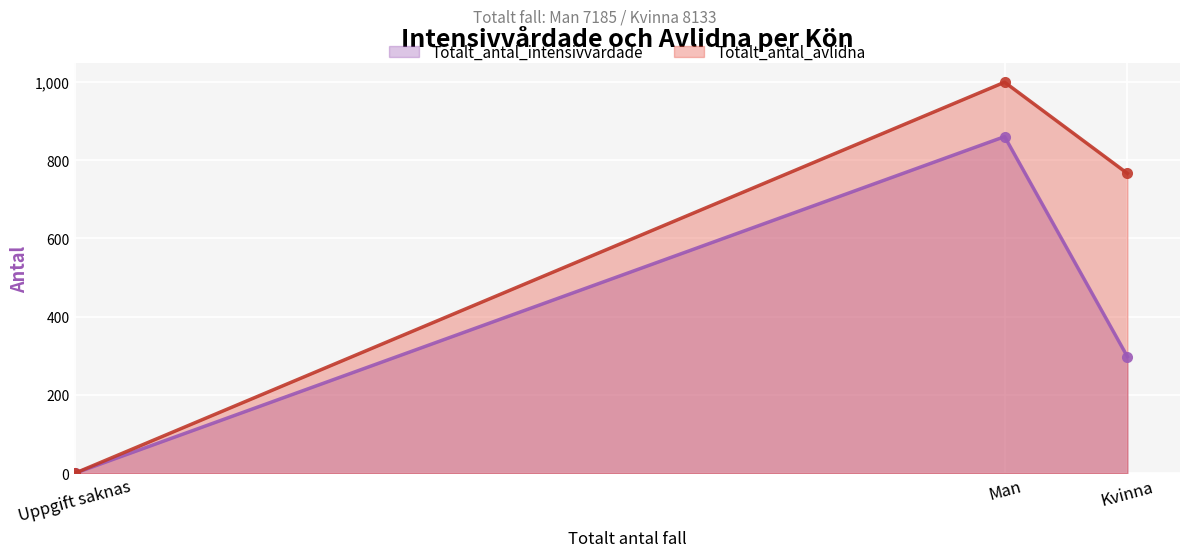

Between Kvinna and Uppgift saknas, which is larger?

Kvinna